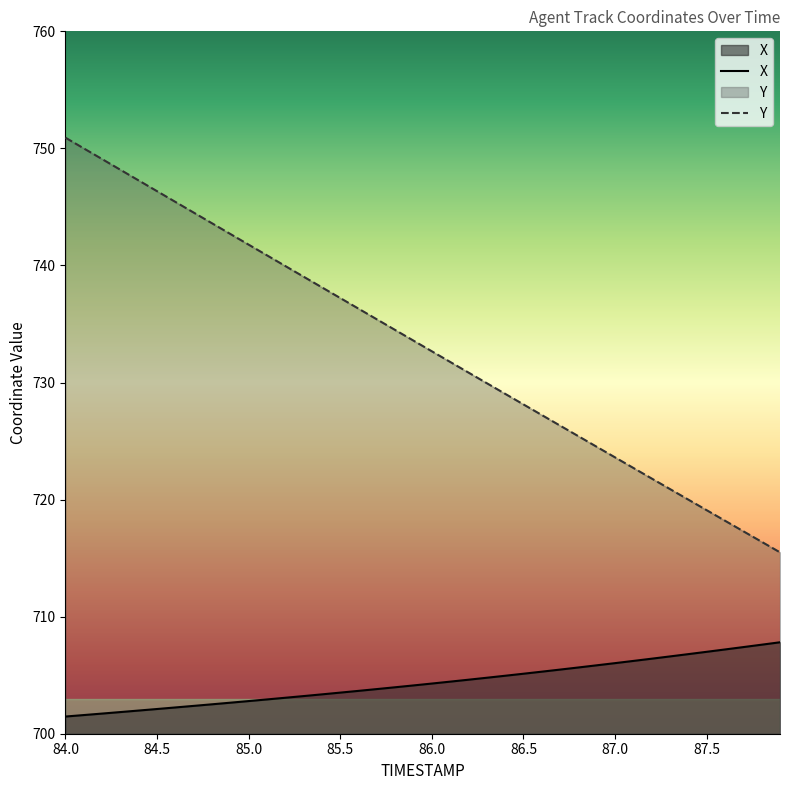

What is the sum of all X values?

28174.5